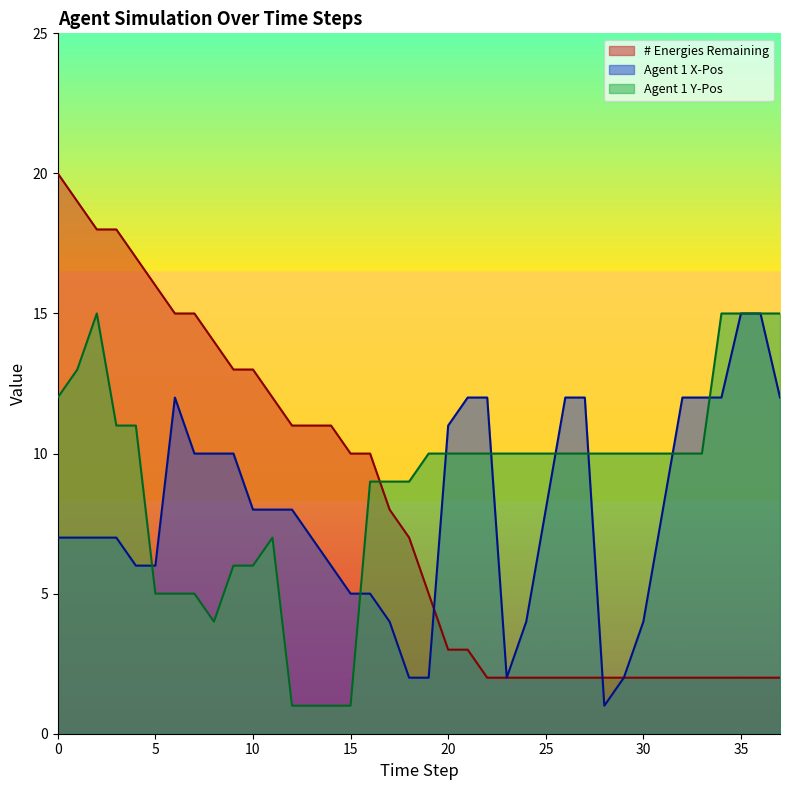

Between which two adjacent categories do Agent 1 X-Pos and Agent 1 Y-Pos first intersect?

4 and 5